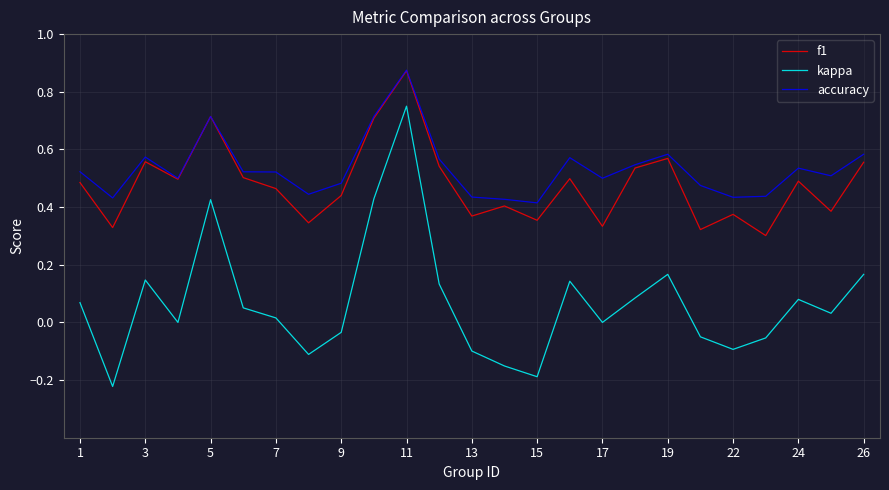

True or false: kappa and f1 cross at least once.

False